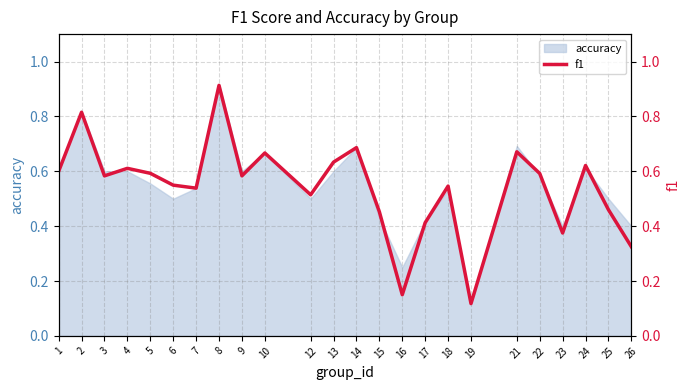

Between 15 and 19, which is larger?

15